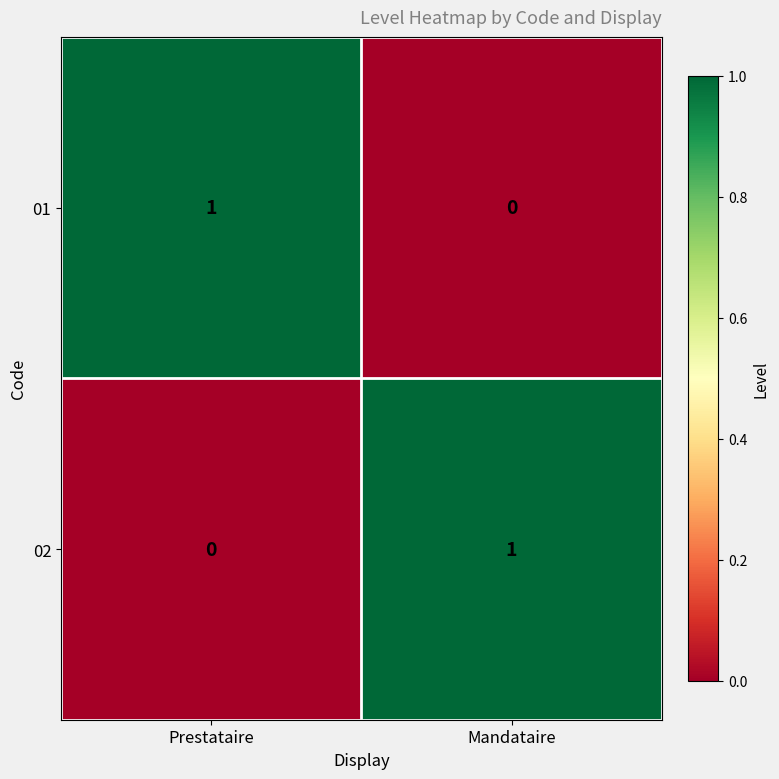

Where is 01 nearest to the value 0?

Mandataire